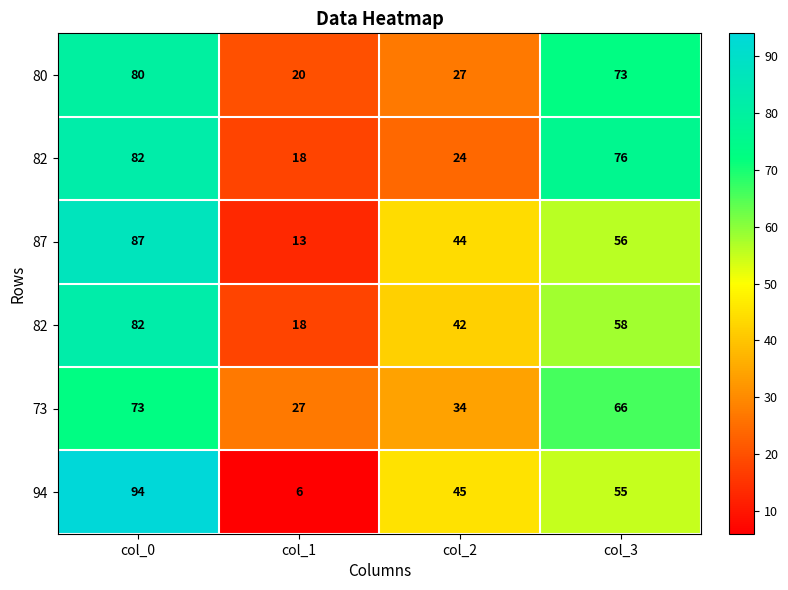

Which category has the highest value across all series?

col_0